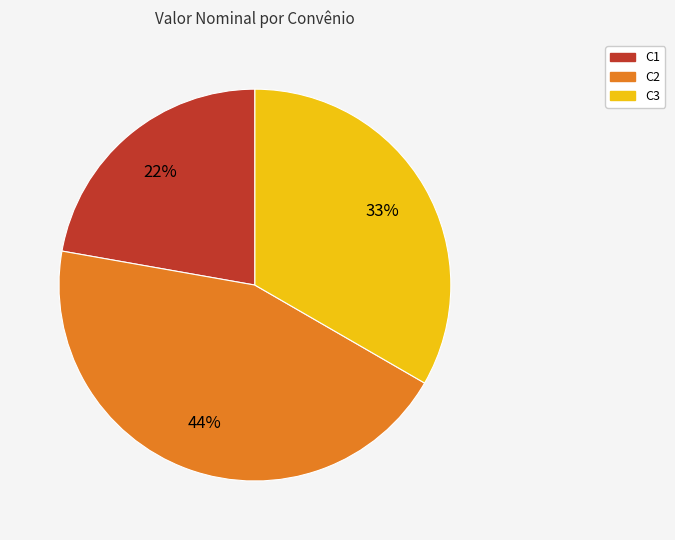

True or false: C3 accounts for 33% of the total.

True